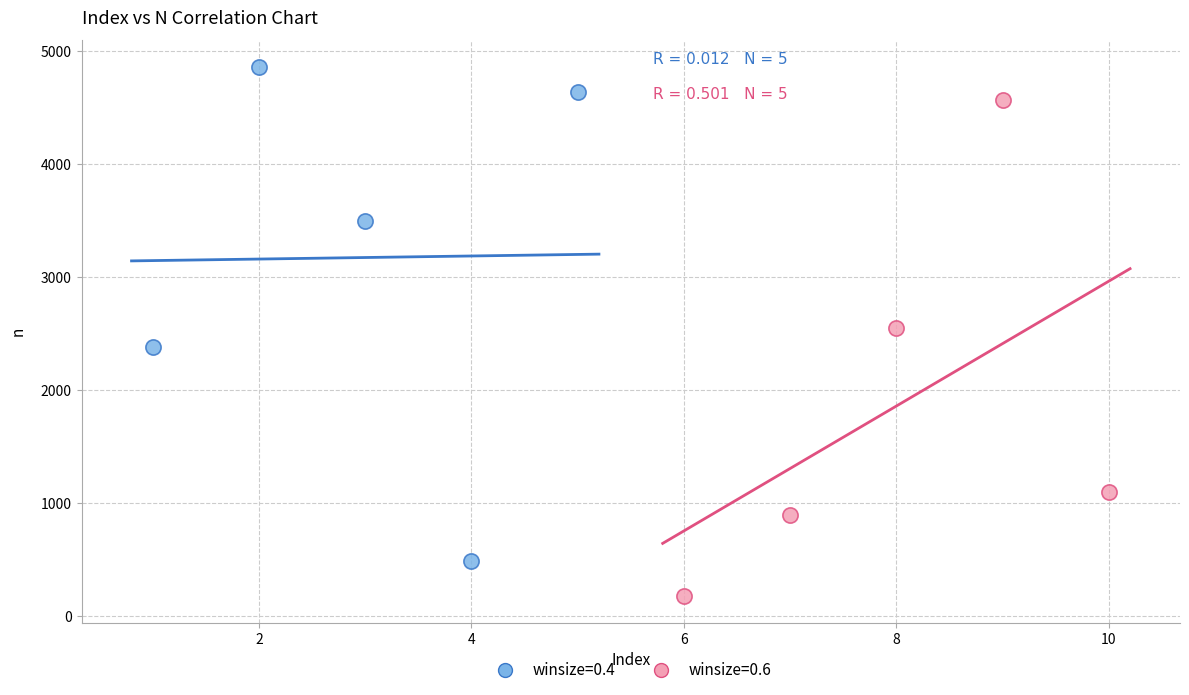

Which series reaches the minimum Y coordinate?

winsize=0.6